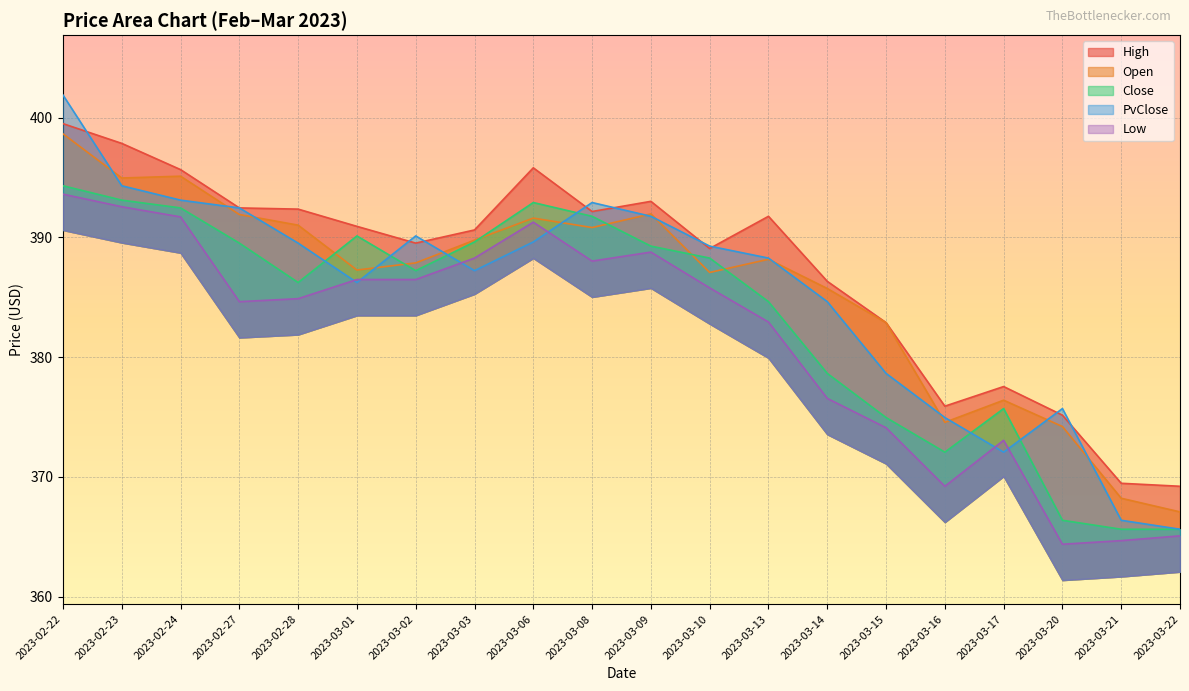

How many intersections are there between PvClose and Open?

13